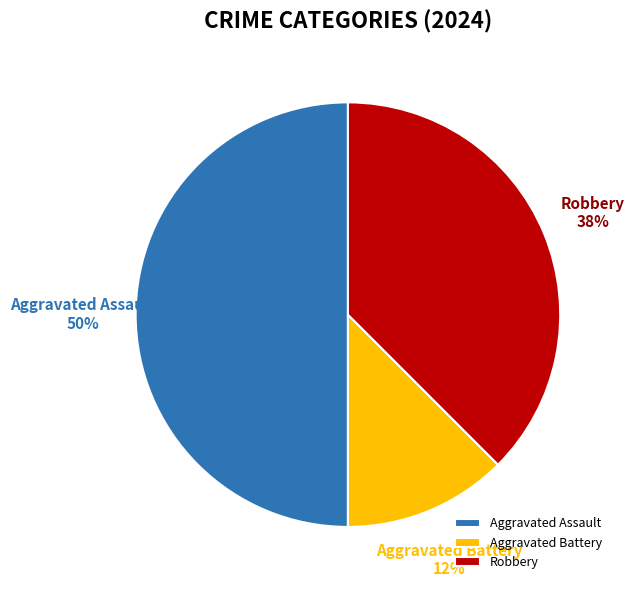

Does Aggravated Battery represent more than half of the total?

No